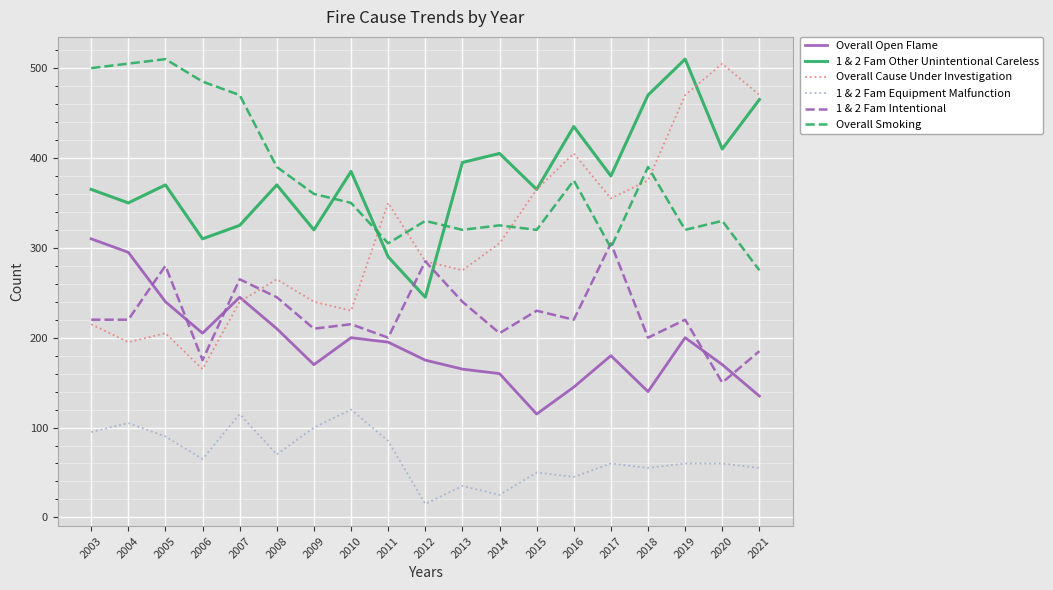

Where is the first local minimum for 1 & 2 Fam Other Unintentional Careless?

2004